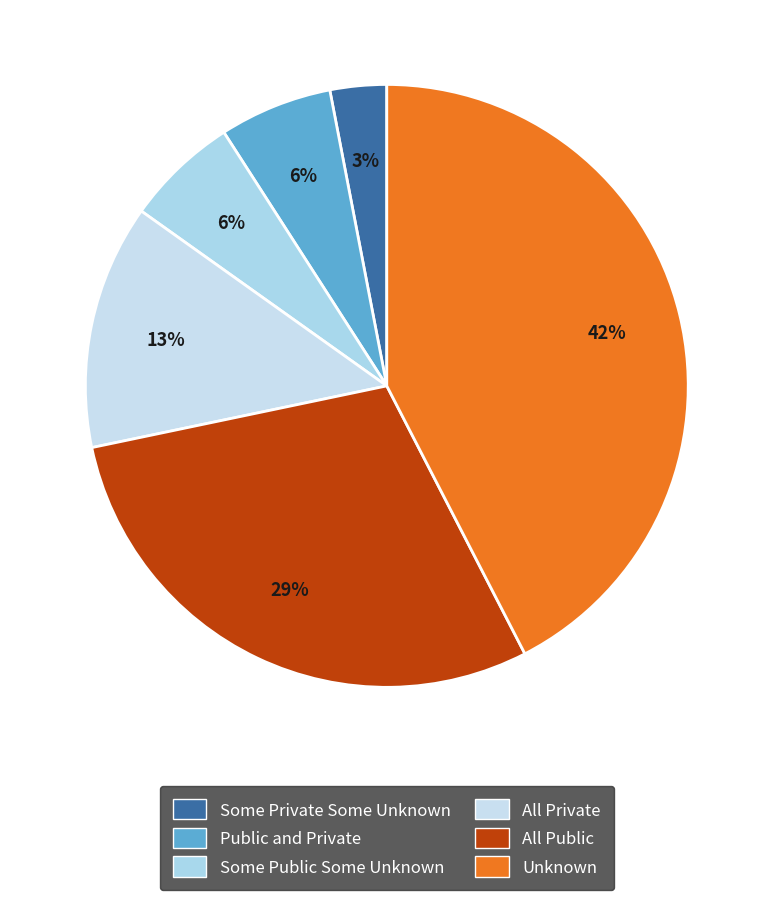

To the nearest percent, what is the average slice percentage?

17%